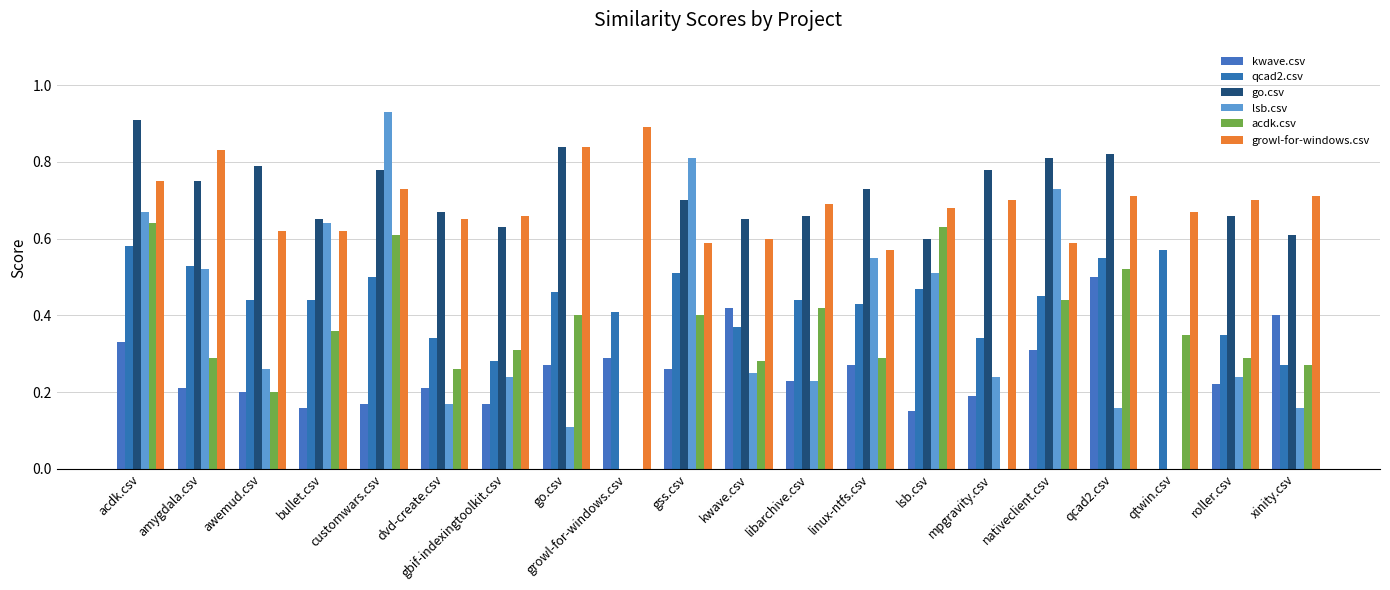

What is the difference between the highest and lowest values at growl-for-windows.csv?

0.9